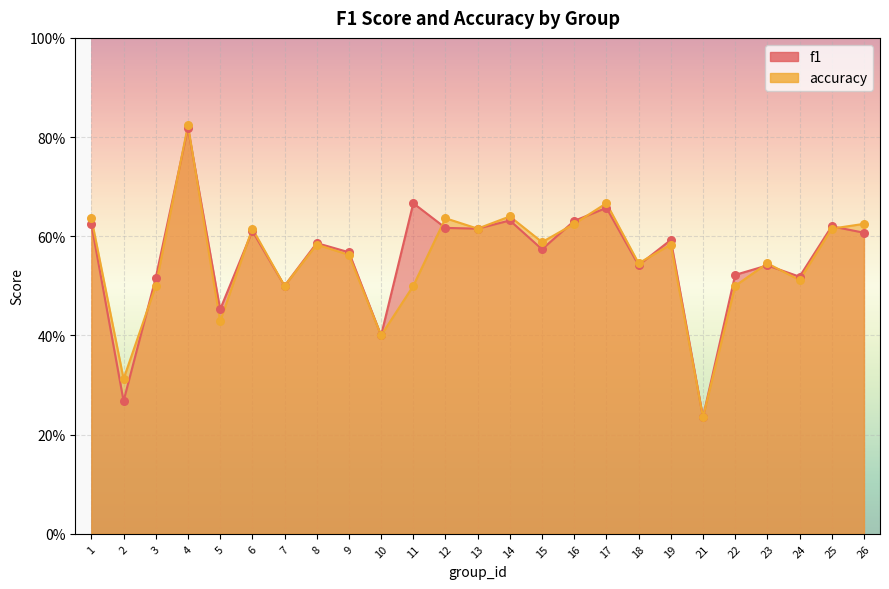

At which category is the sum across all series the highest?

4